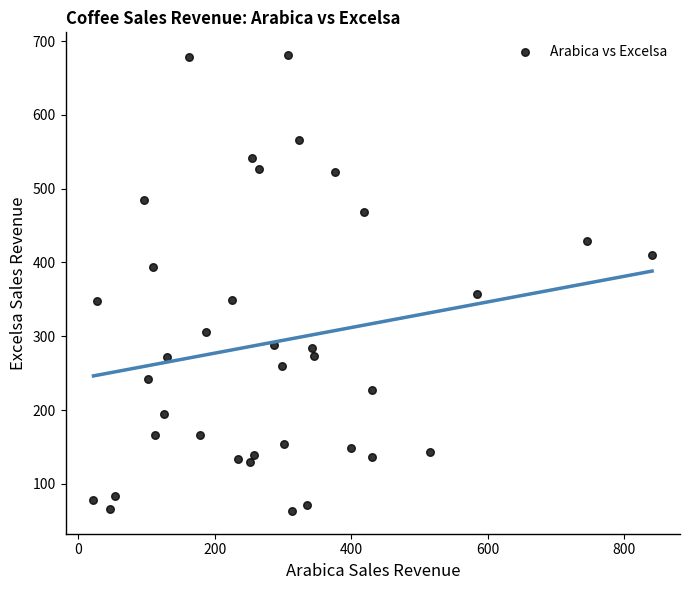

What Y value in the scatter plot is closest to 372?

357.4